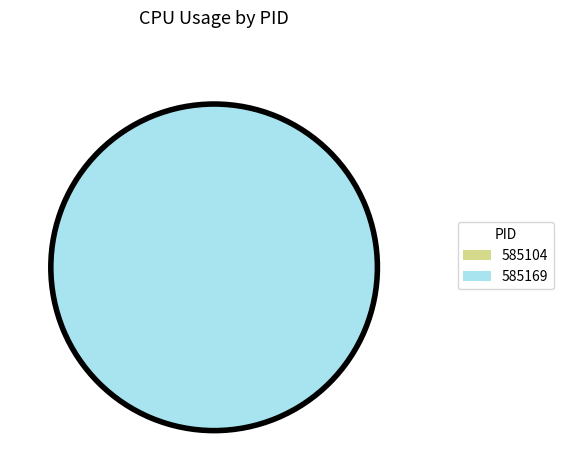

To the nearest percent, what is the combined percentage of 585169 and 585104?

100%